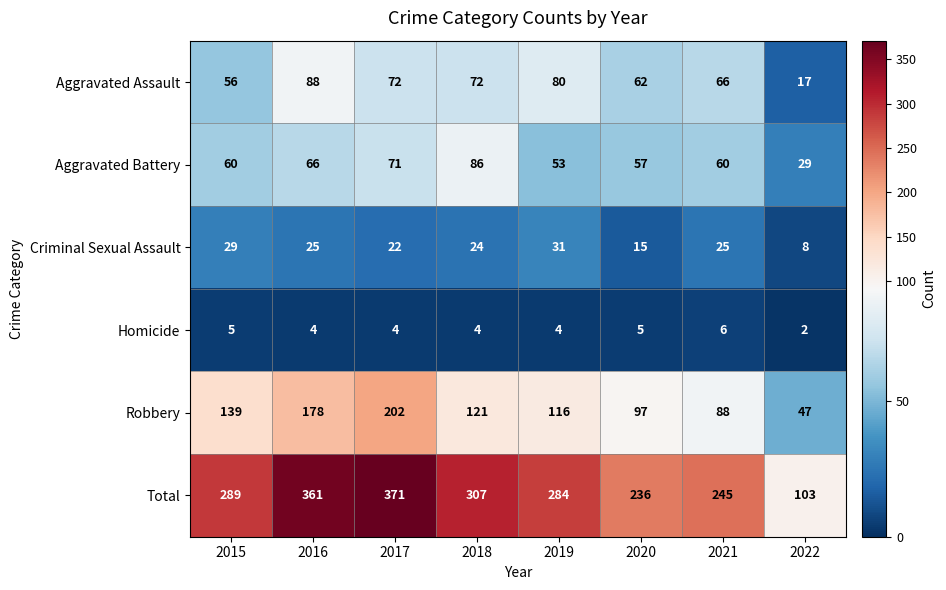

True or false: Aggravated Battery has a value of 134 at 2018.

False